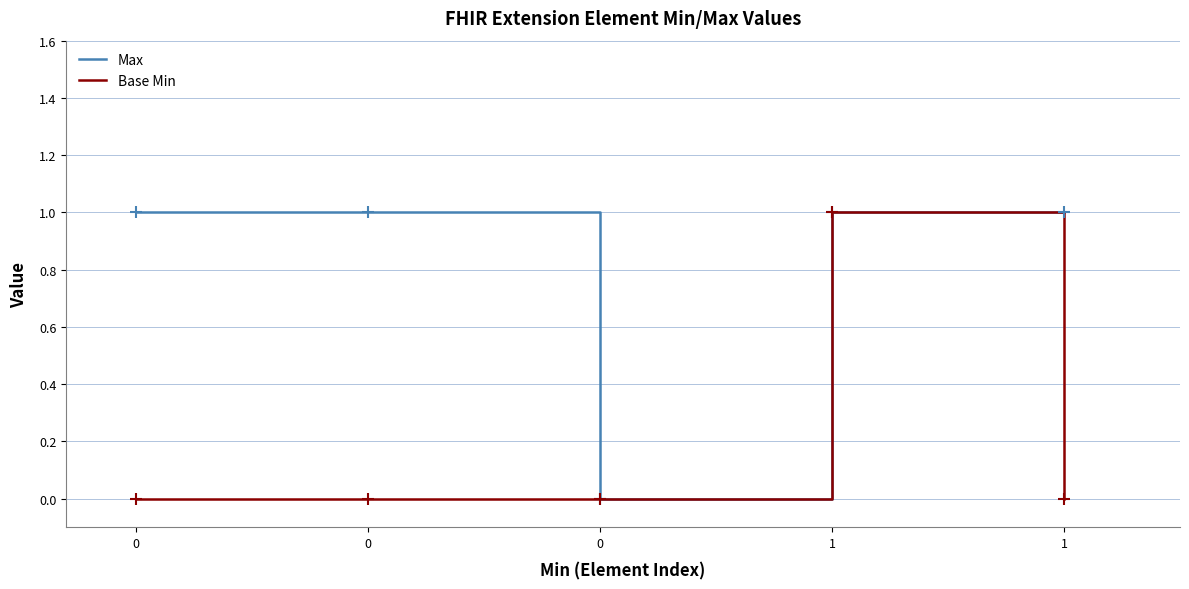

Count the Base Min values in the range 0 to 1.

5